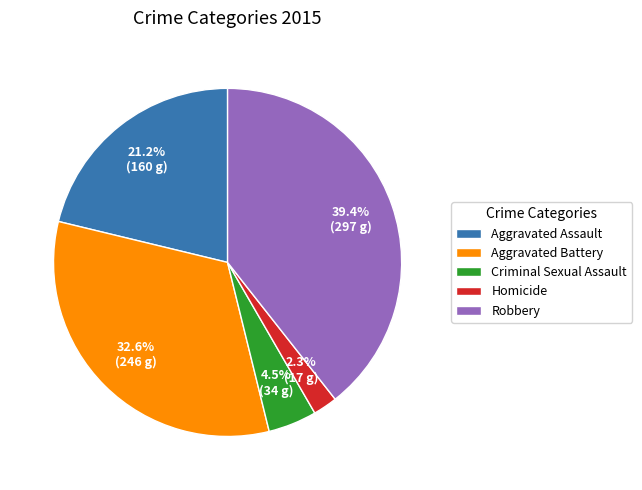

The Aggravated Battery slice represents 21% of the pie. True or false?

False